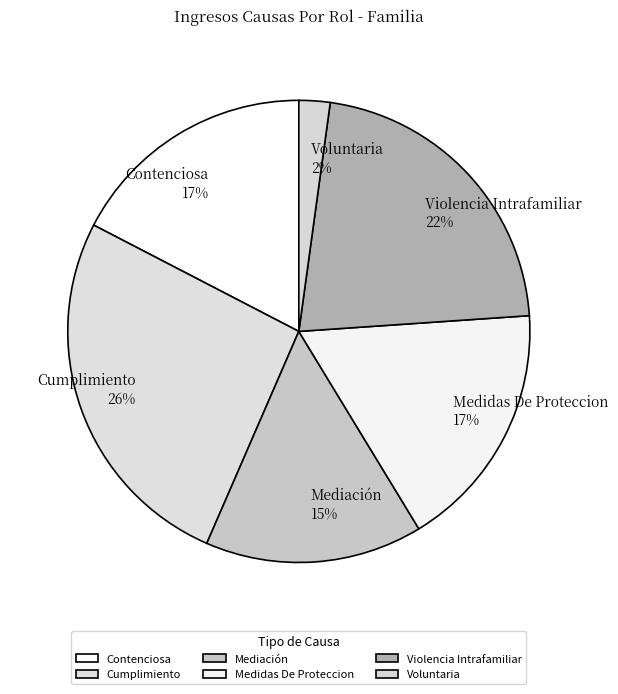

Which category has the biggest portion of the pie?

Cumplimiento